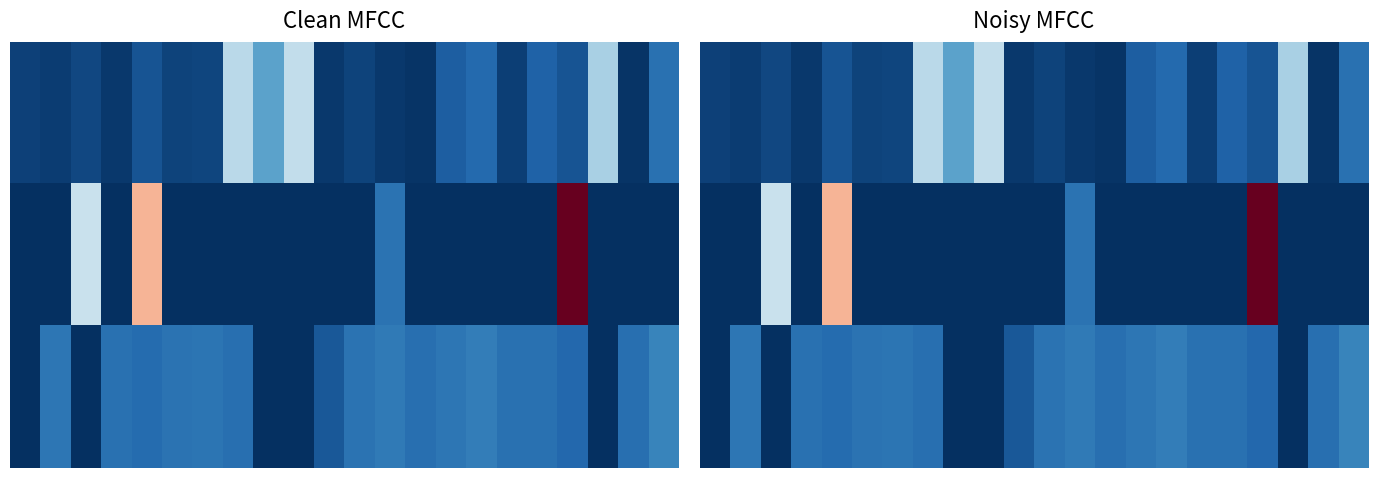

At which category is the sum across all series the highest?

18